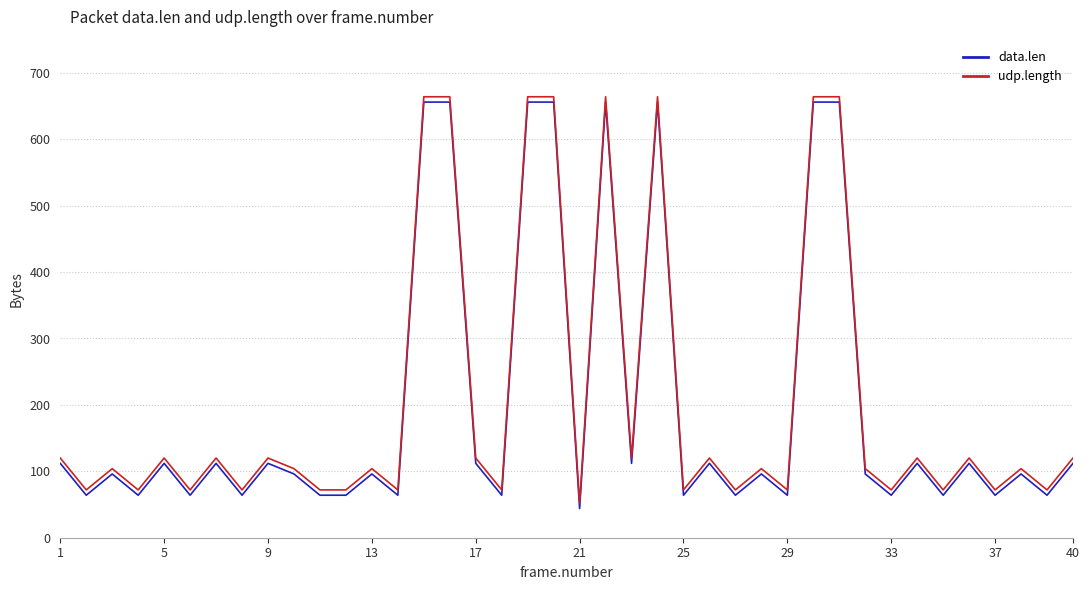

Does the chart have visible grid lines?

Yes